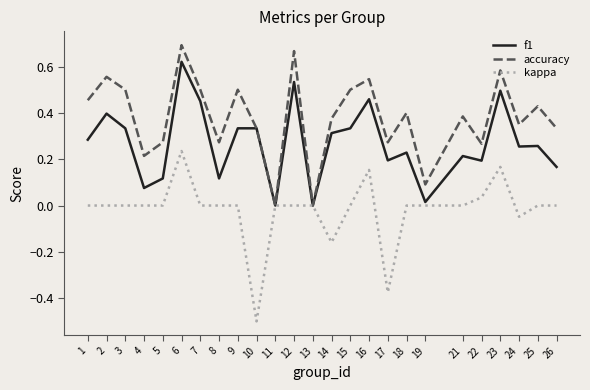

Between 5 and 23, which series saw the biggest shift?

f1